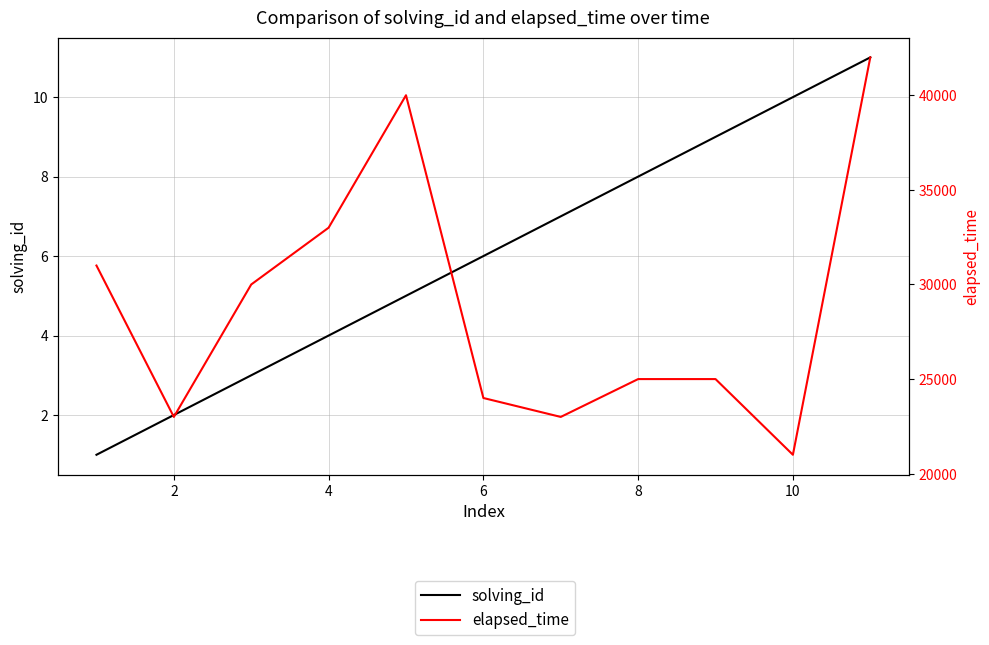

Does the chart have visible grid lines?

Yes